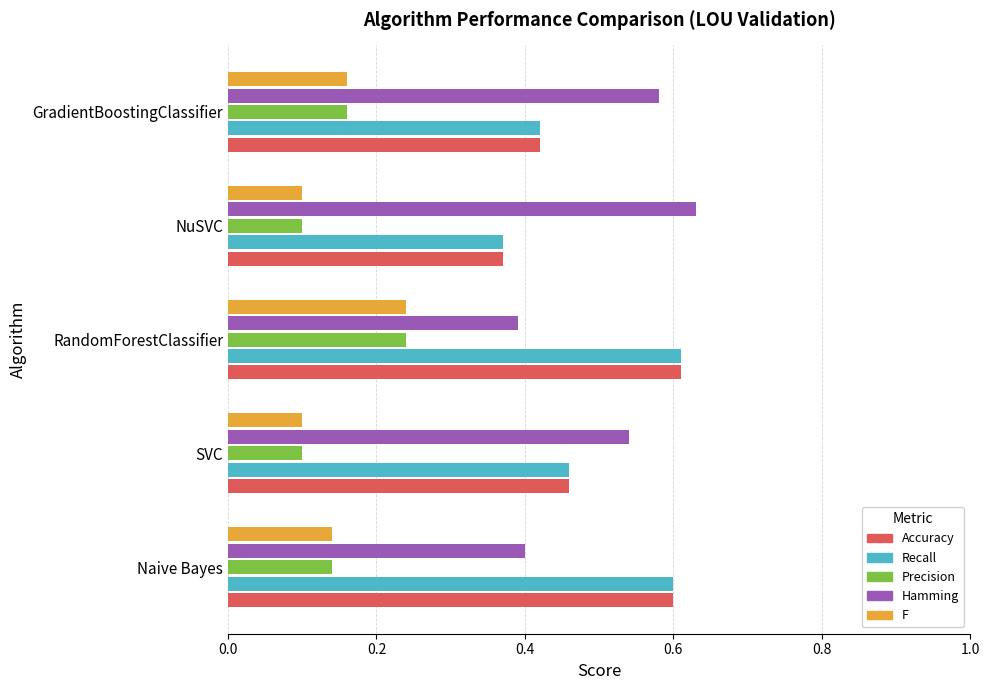

True or false: Precision has a value of 0.1 at NuSVC.

True